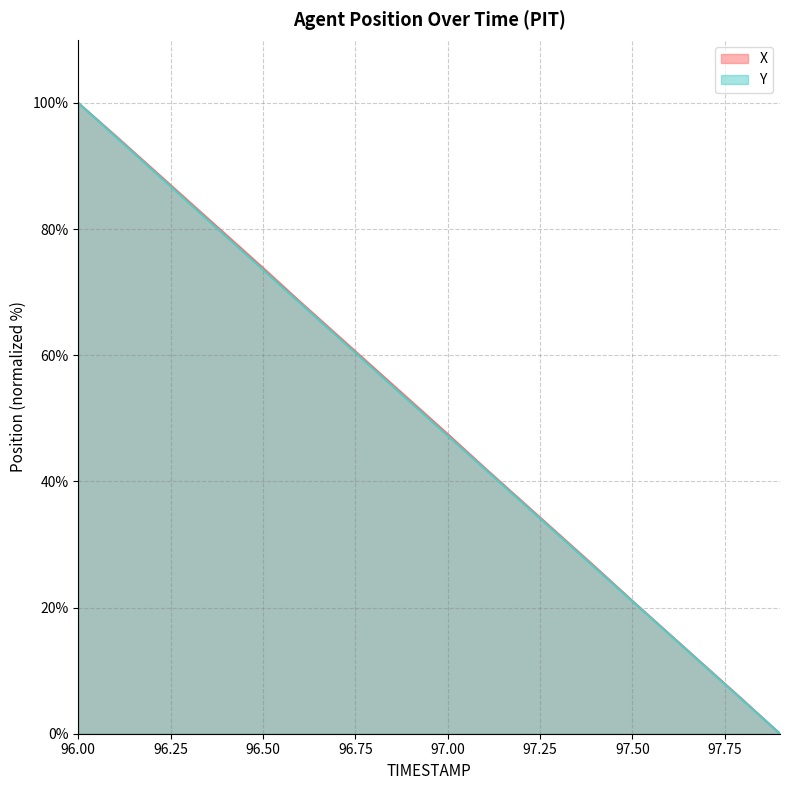

At 96.1, list the series in order from smallest to largest.

Y, X